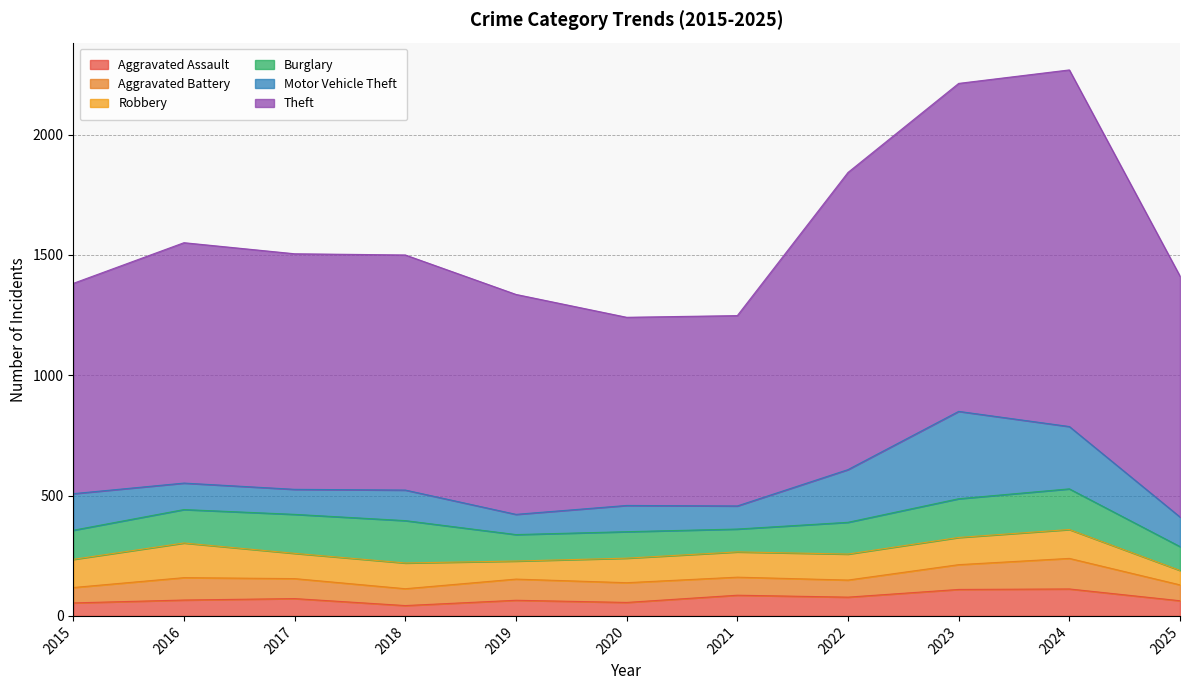

Rank the categories by Motor Vehicle Theft value from lowest to highest.

2019, 2021, 2017, 2020, 2016, 2025, 2018, 2015, 2022, 2024, 2023